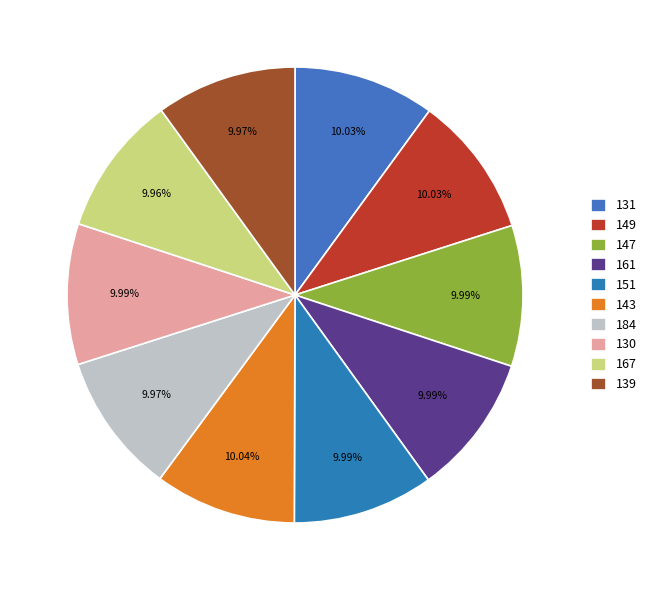

To the nearest percent, what is the combined percentage of 149 and 184?

20%